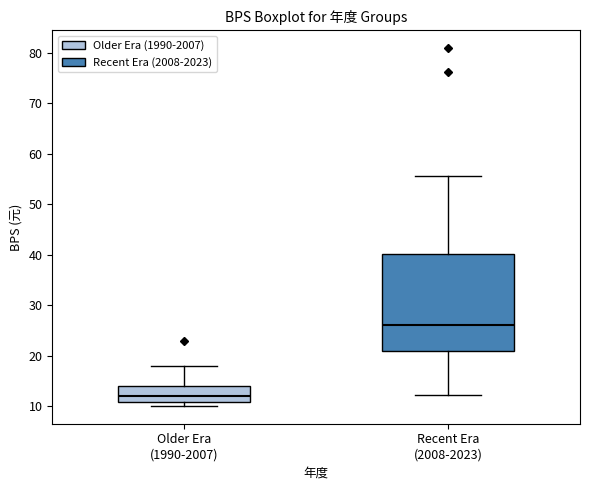

Reading left to right, transcribe this box plot: for each box, give where its median line is, the range the box spans, and where its two whiskers end, as read against the y-axis. The values are not printed on the chart, so give them approximately, as read against the axis.

Older Era (1990-2007): median 12, box 11 to 14, whiskers 10 to 18
Recent Era (2008-2023): median 26, box 21 to 40, whiskers 12 to 56